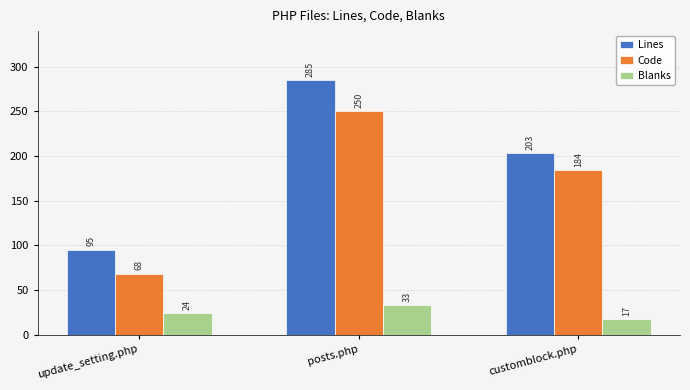

Read the Blanks value at posts.php, to the nearest 10.

30